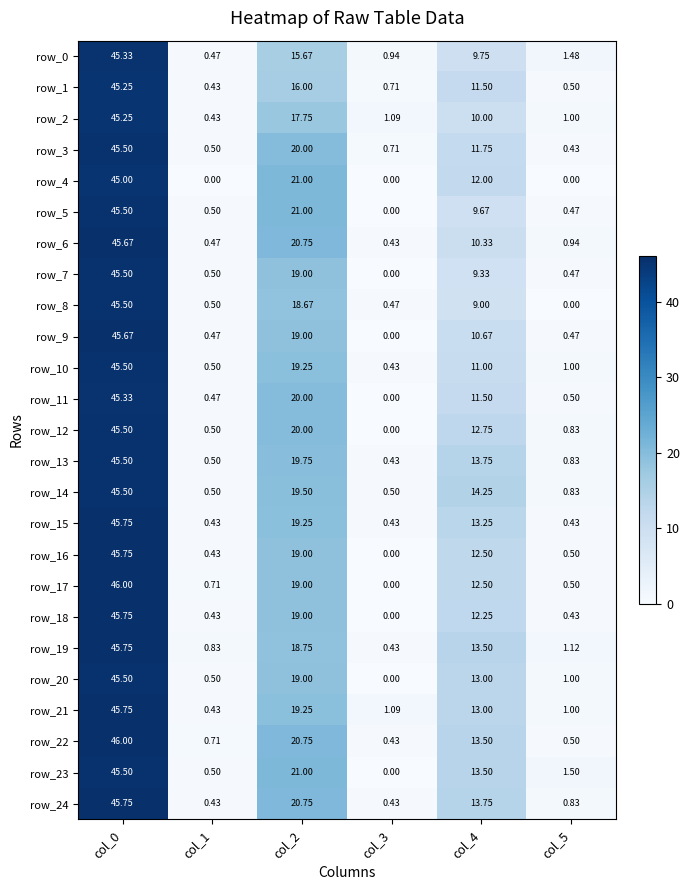

Is the value of row_7 at col_1 greater than the value of row_22 at col_1?

No